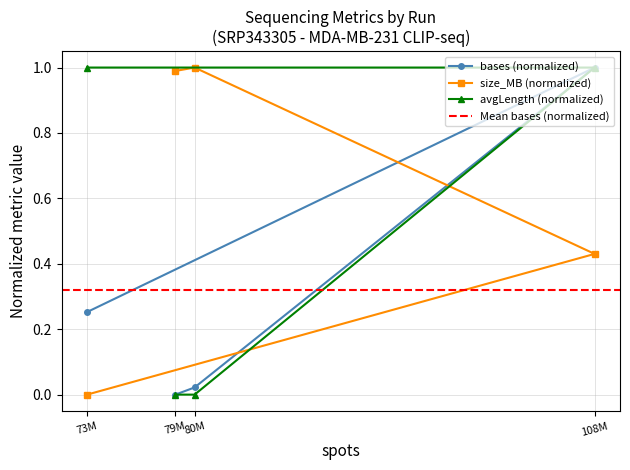

What is the sum of all bases values?

1.3